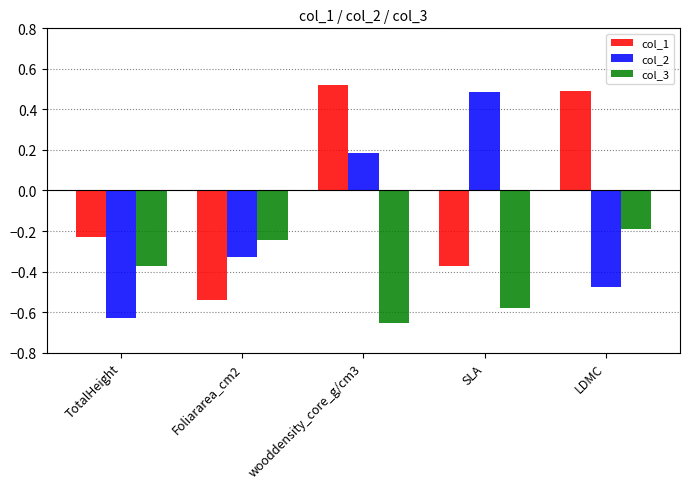

At which label does col_2 first exceed 0?

wooddensity_core_g/cm3